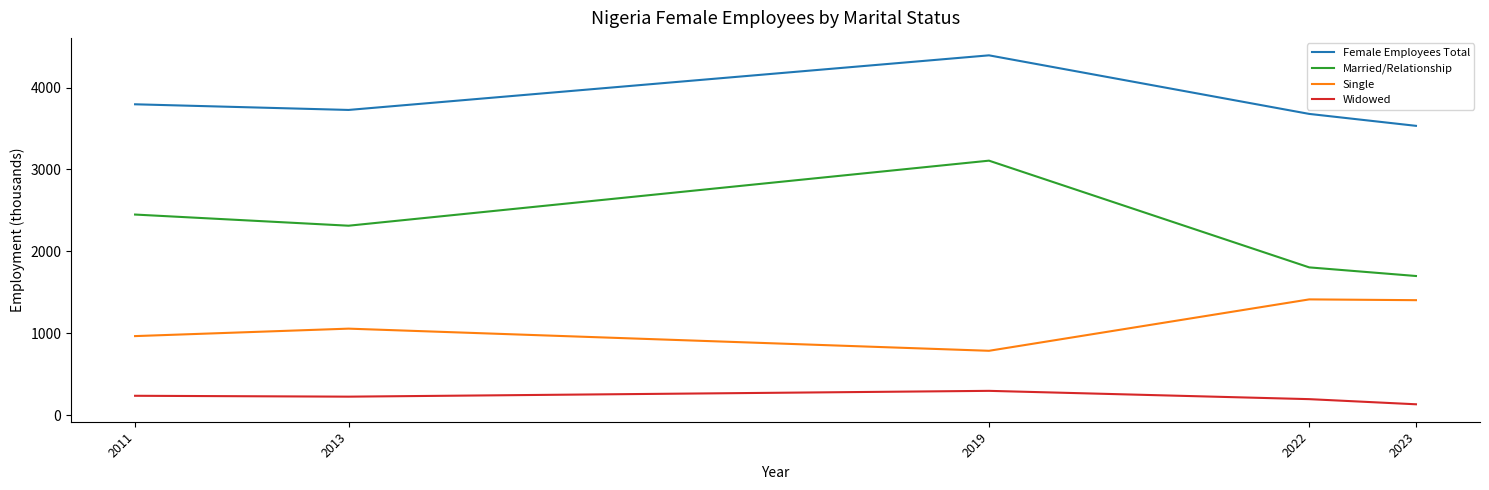

Which series has the largest total across all categories?

Female Employees Total